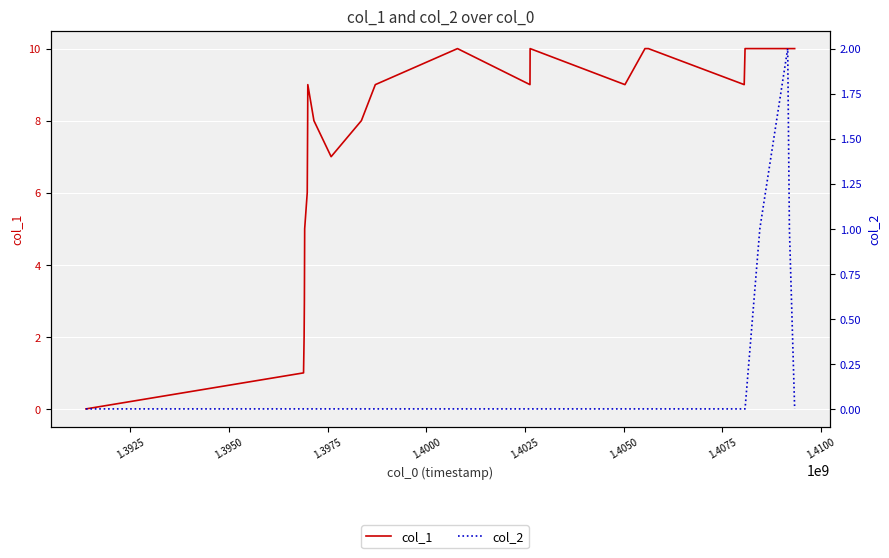

True or false: col_2 and col_1 intersect in this chart.

False